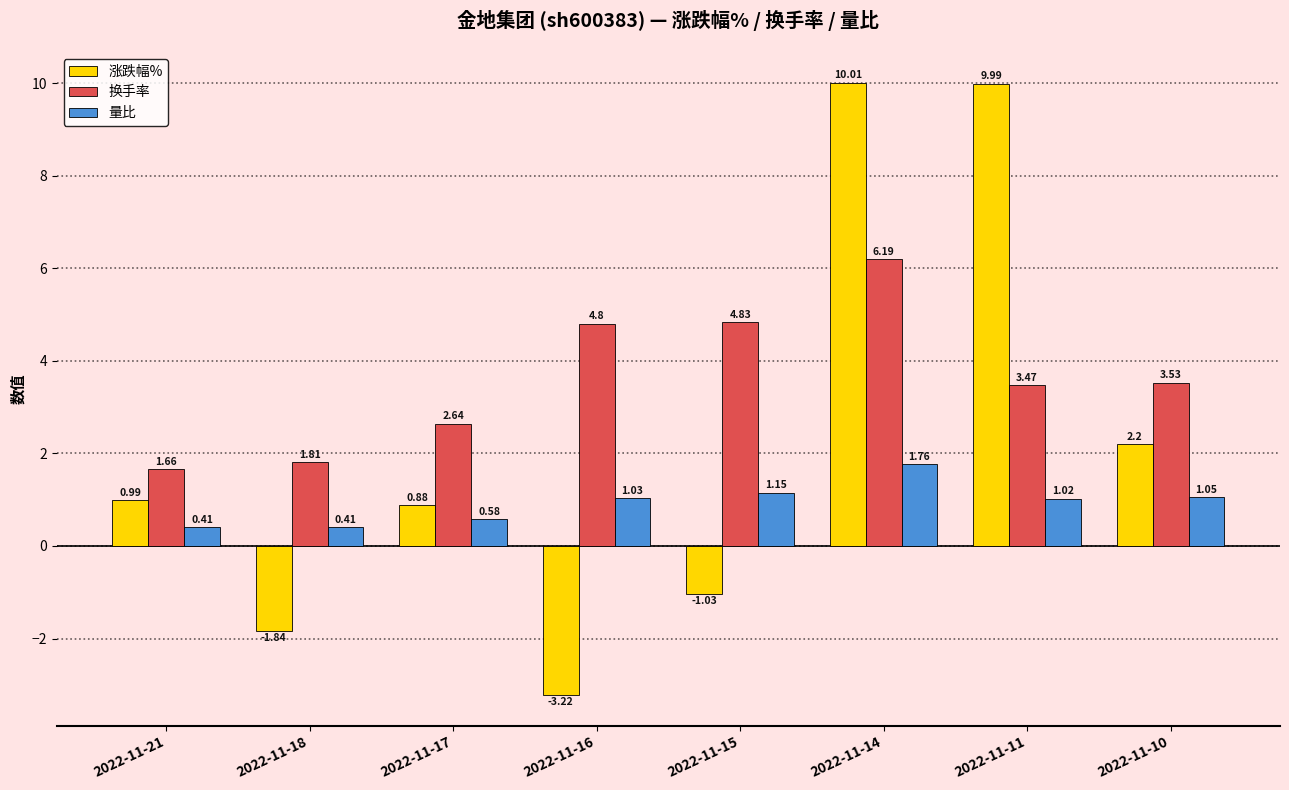

Rank the series by their maximum value, from highest to lowest.

涨跌幅%, 换手率, 量比